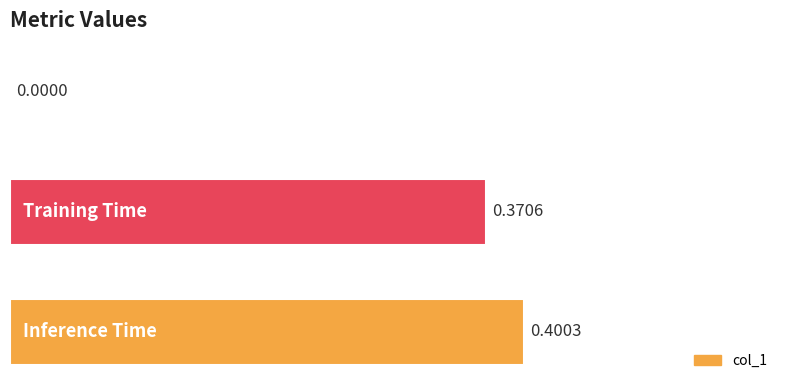

What is the sum of all values?

0.8